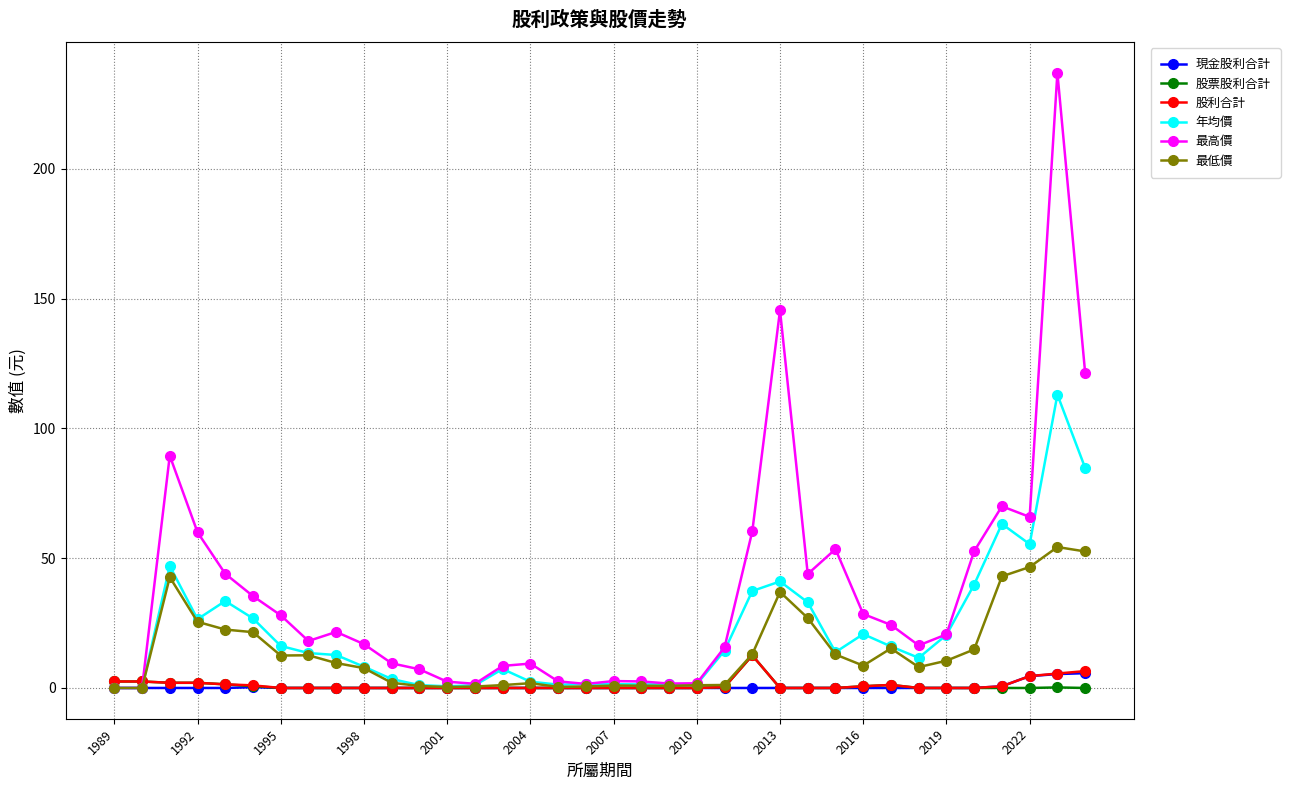

Which series has the largest total across all categories?

最高價